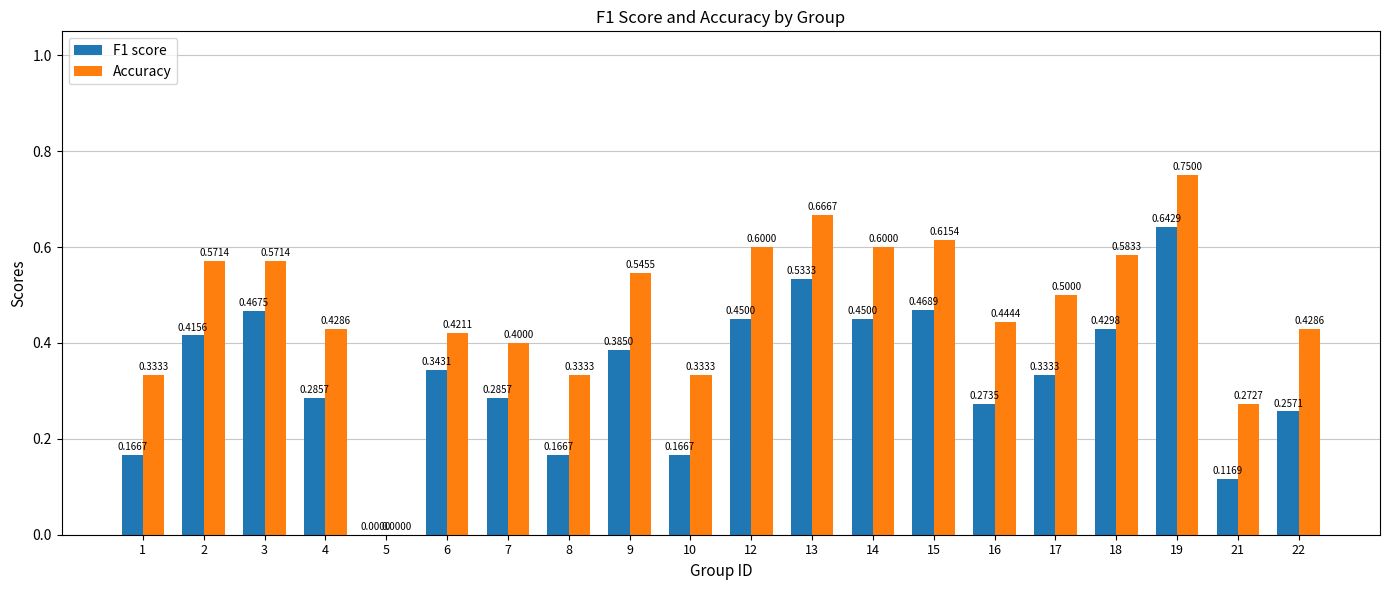

At which category is the sum across all series the highest?

19